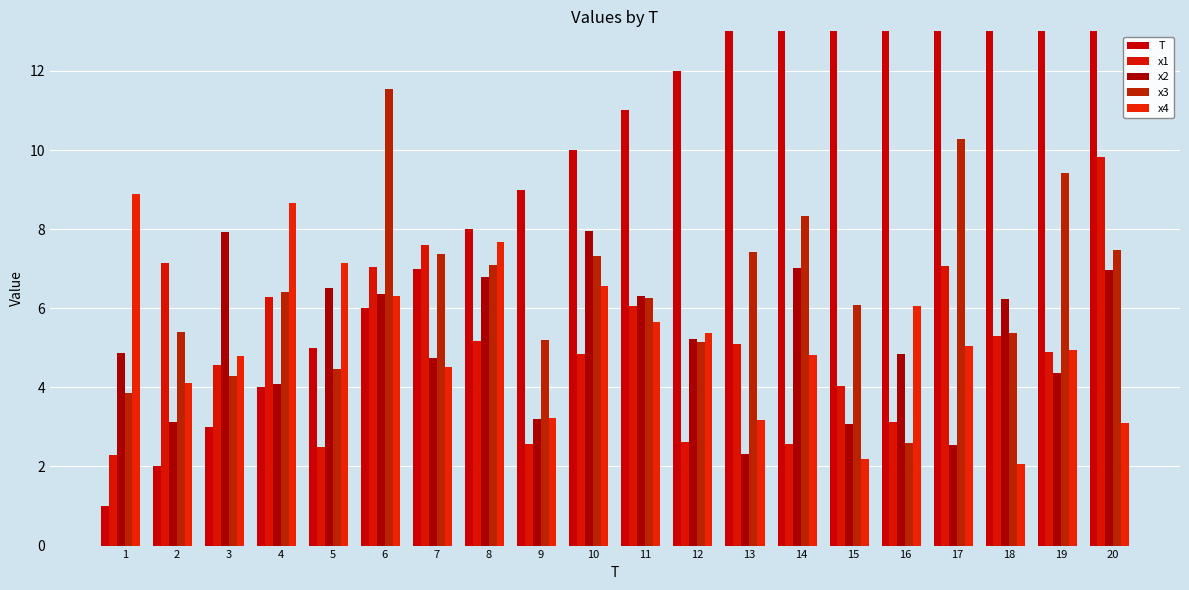

Which series has the largest total across all categories?

T